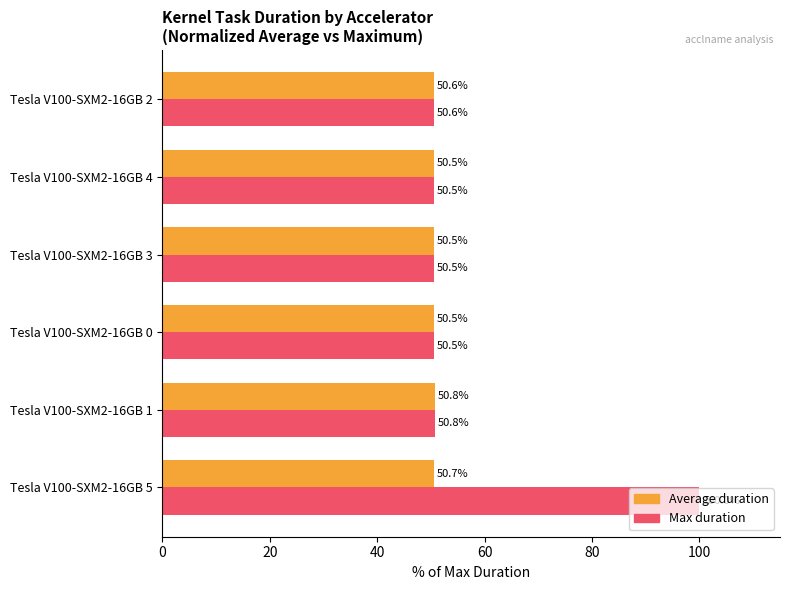

Count the number of categories in the chart.

6